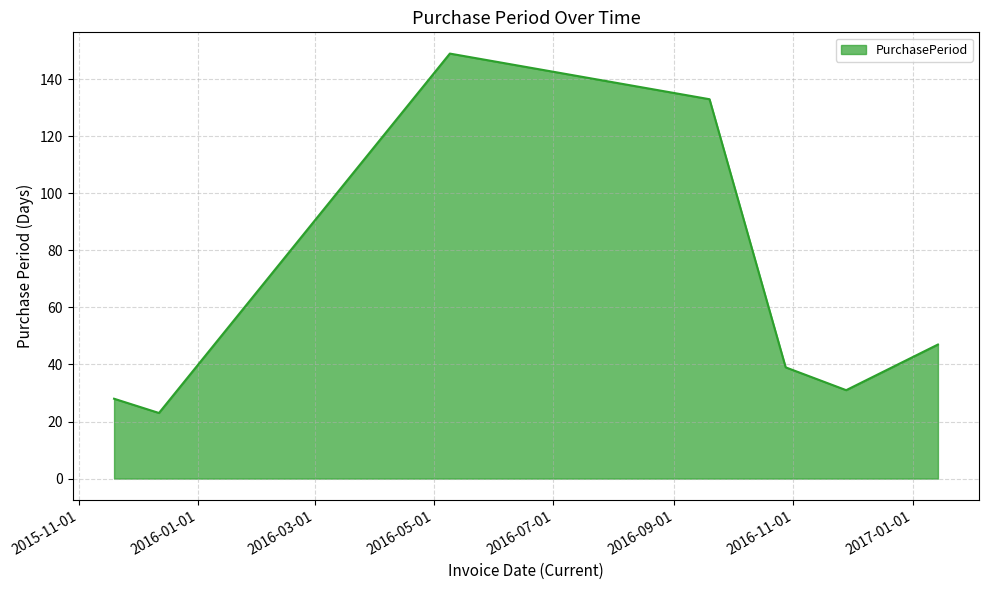

What is the sum of all values?

450